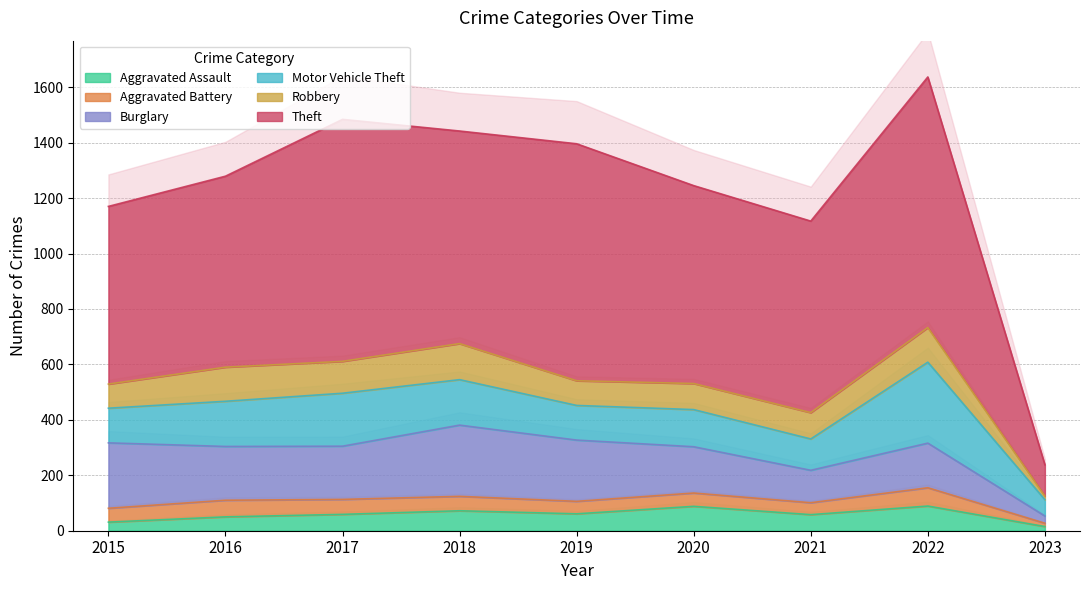

Which category has the highest value across all series?

2022